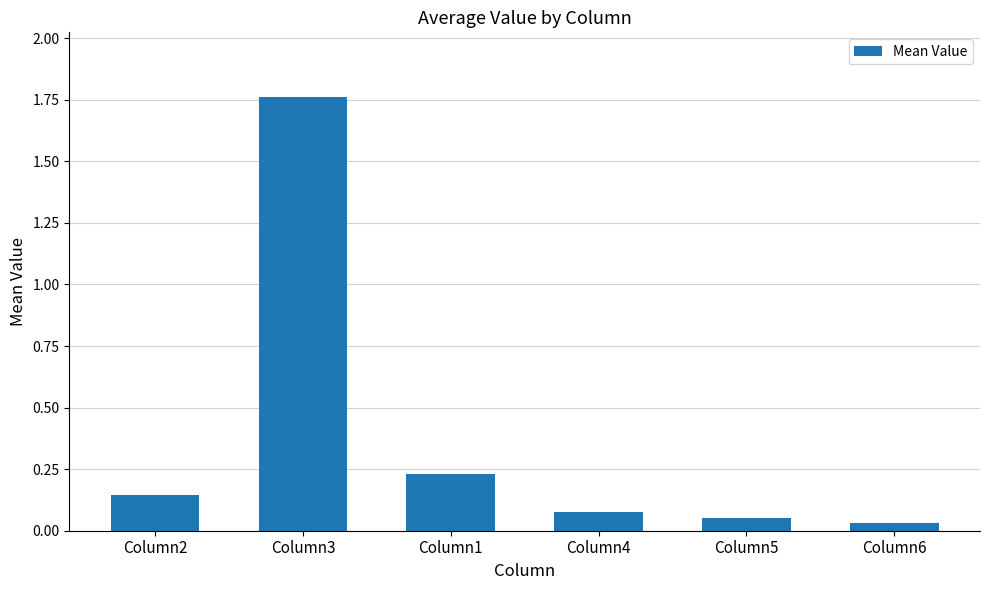

What is the average value?

0.4